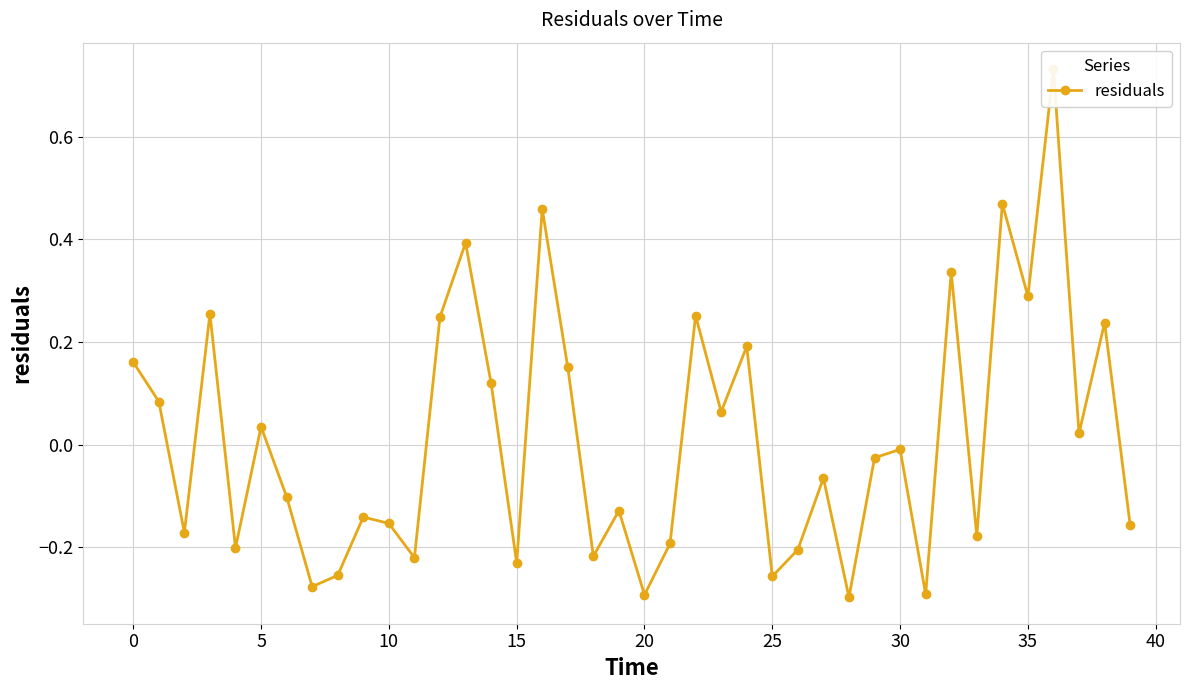

The chart shows a value of 0.3 at 0. True or false?

False